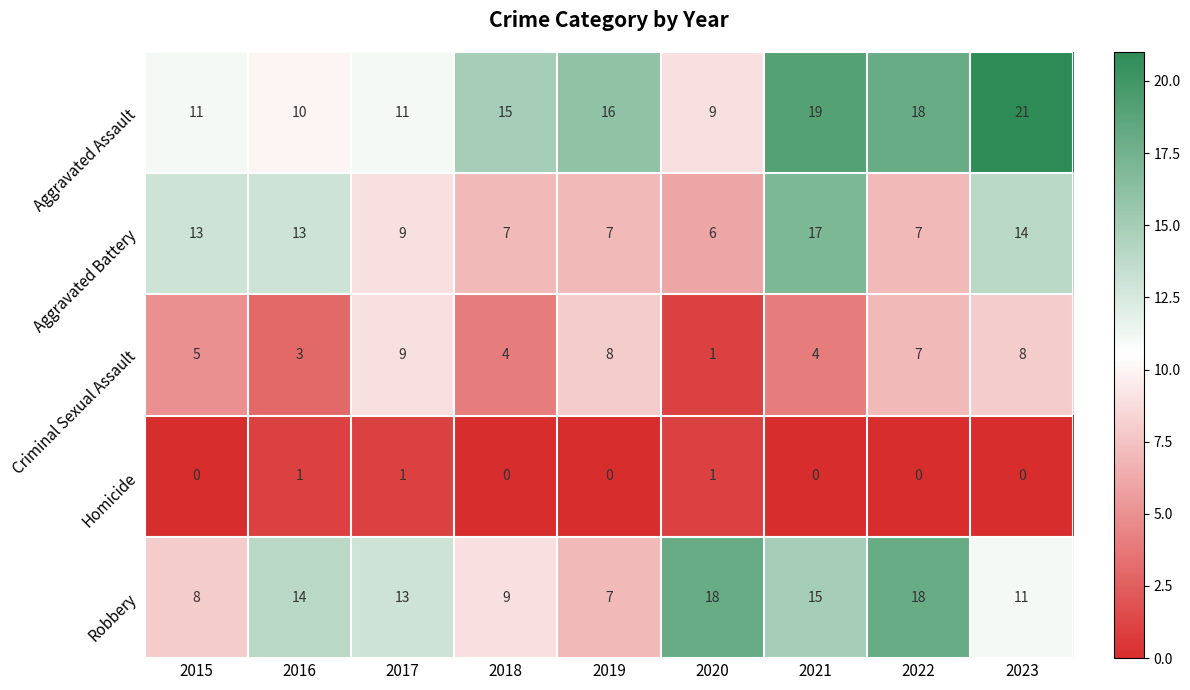

The Criminal Sexual Assault series shows 4 at 2018. True or false?

True